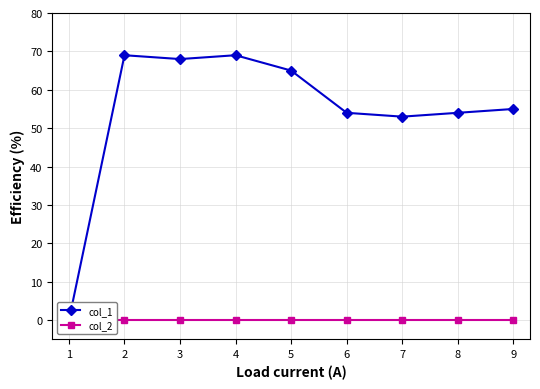

Reading left to right, what are all the values shown in this chart?

col_1: 0	69	68	69	65	54	53	54	55
col_2: 0	0	0	0	0	0	0	0	0